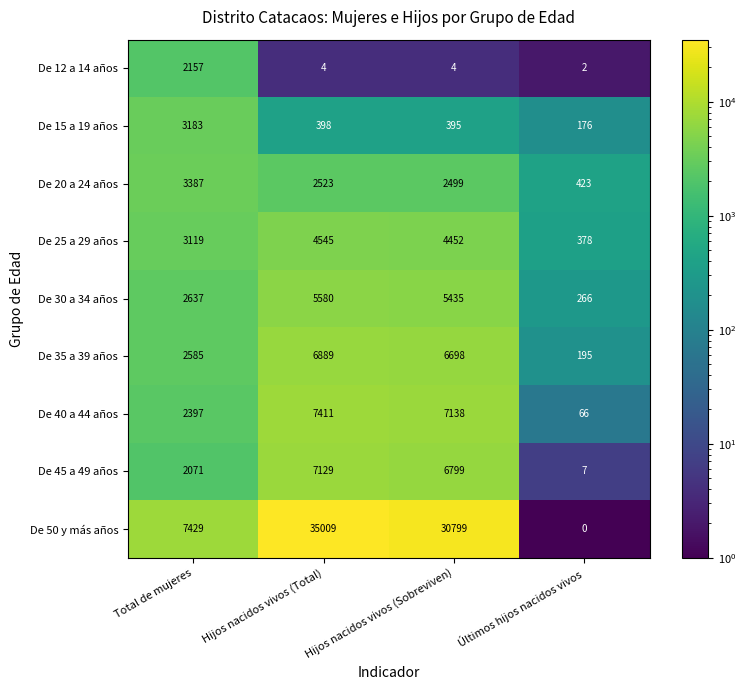

The De 35 a 39 años series shows 1746 at Total de mujeres. True or false?

False